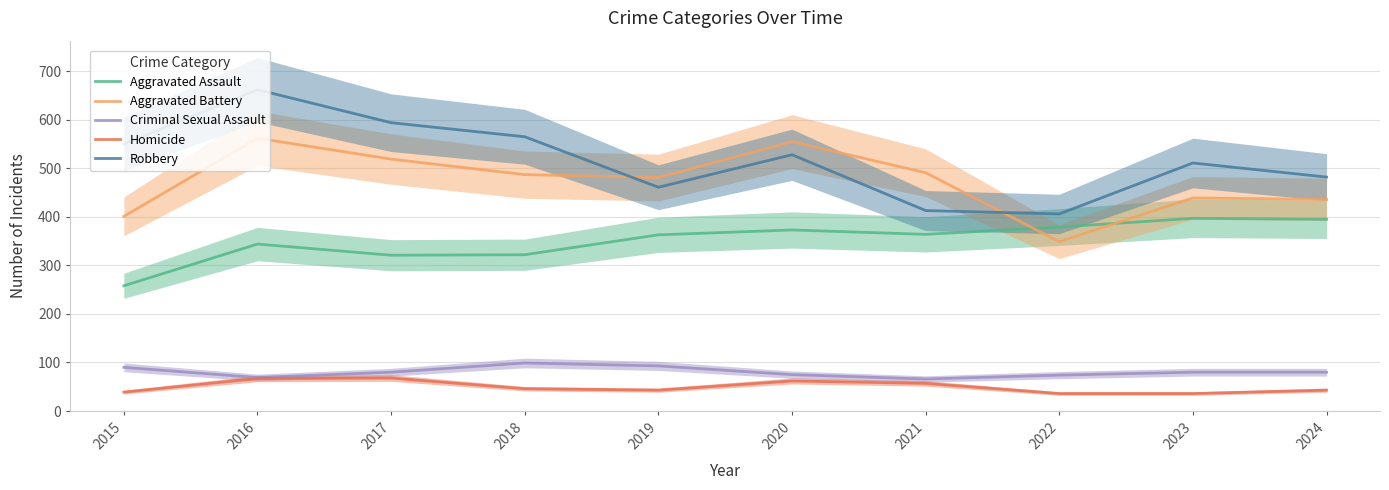

Which series has the largest range (max minus min)?

Robbery